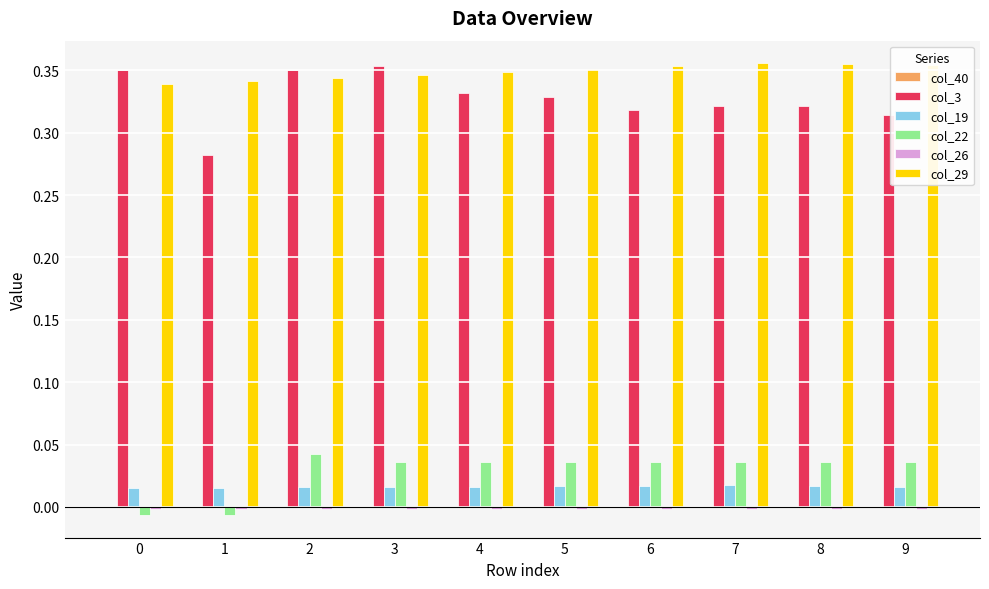

At how many categories does at least one series exceed 0?

10